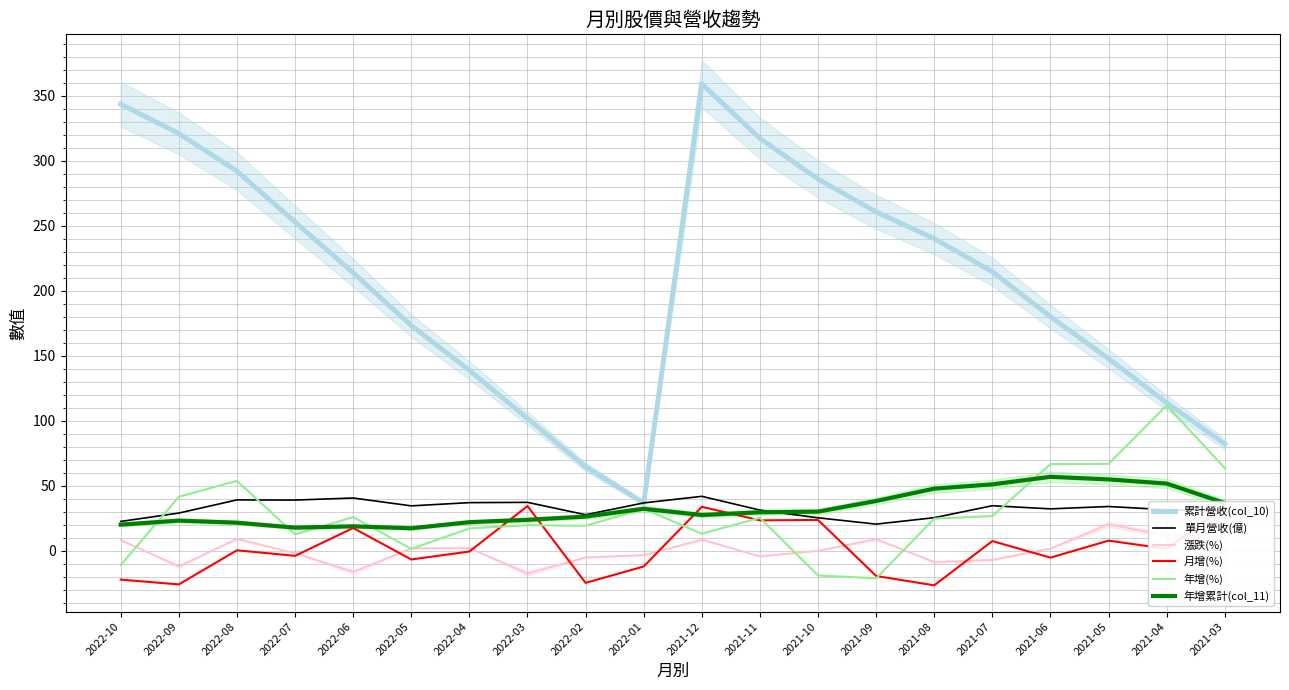

Which category has the lowest value in the 年增(%) series?

2021-09